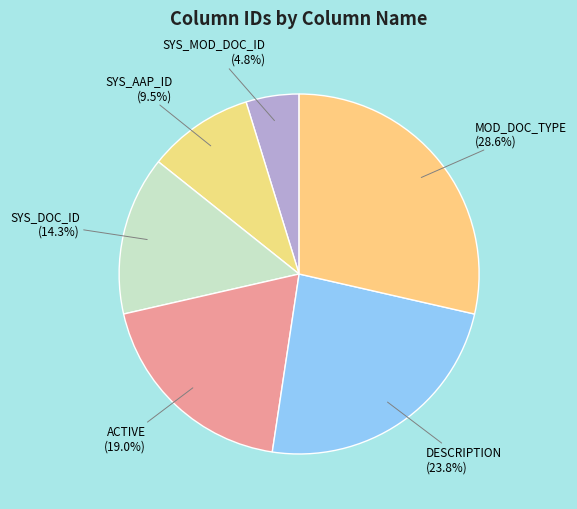

The ACTIVE slice represents 19% of the pie. True or false?

True